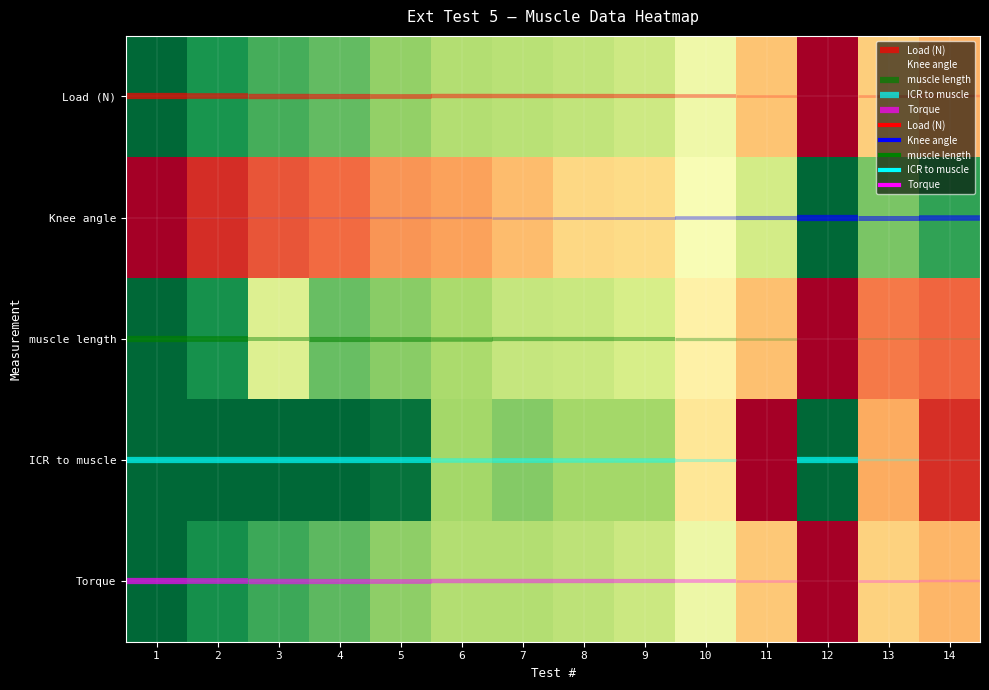

Is the value of ICR to muscle at 12 greater than the value of Torque at 10?

Yes